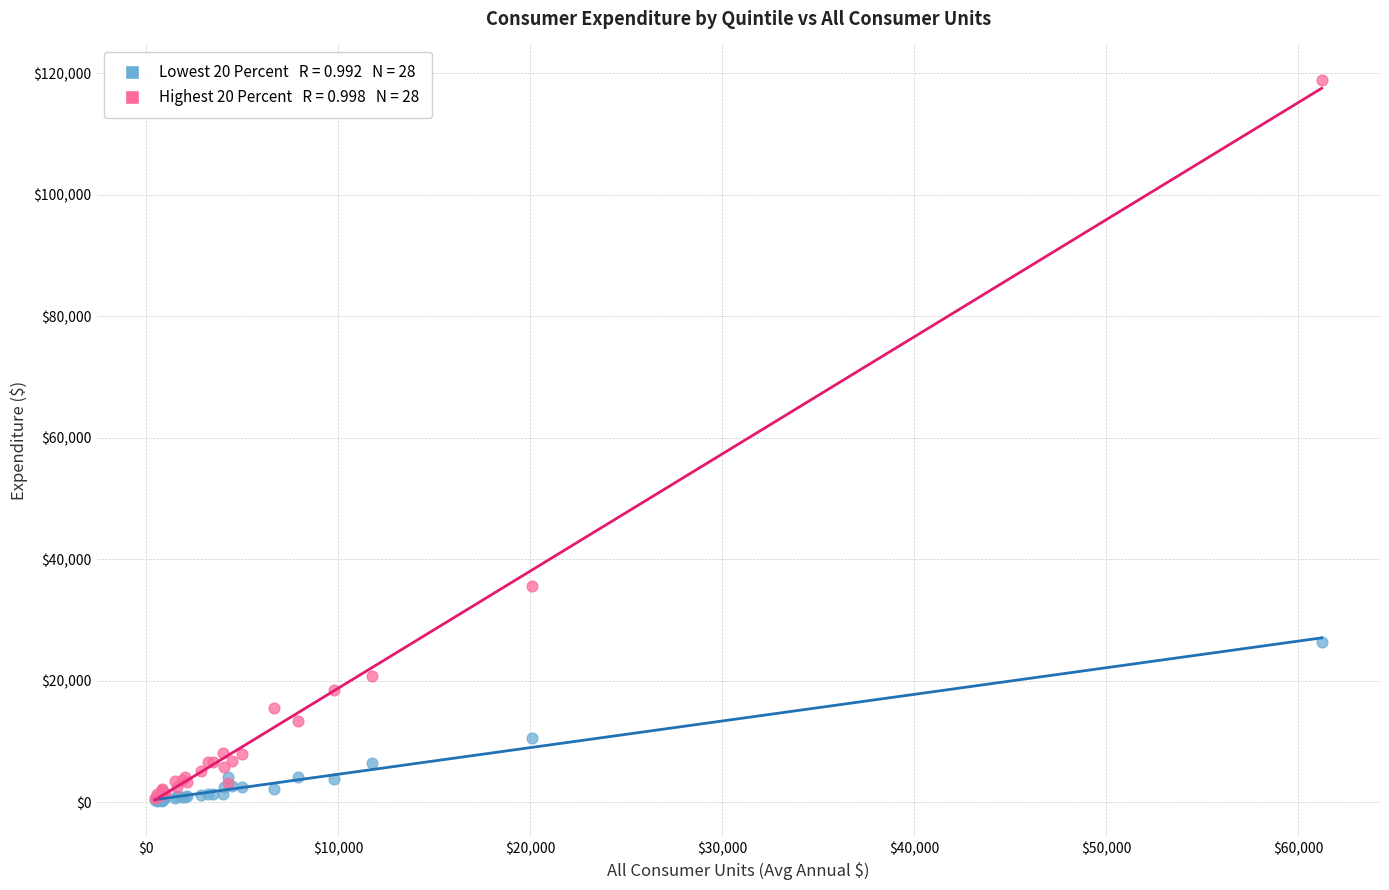

Across all series, what Y value is closest to 59473?

35501